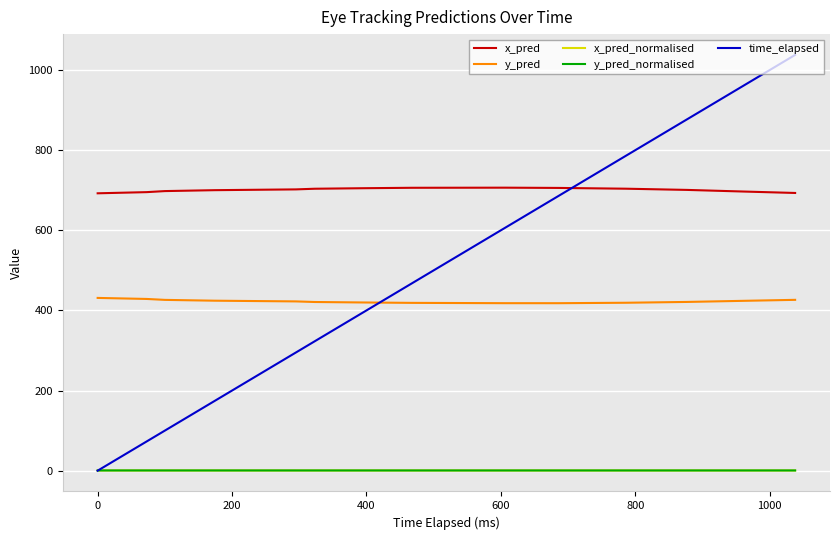

What is the maximum value shown in the chart?

1038.0